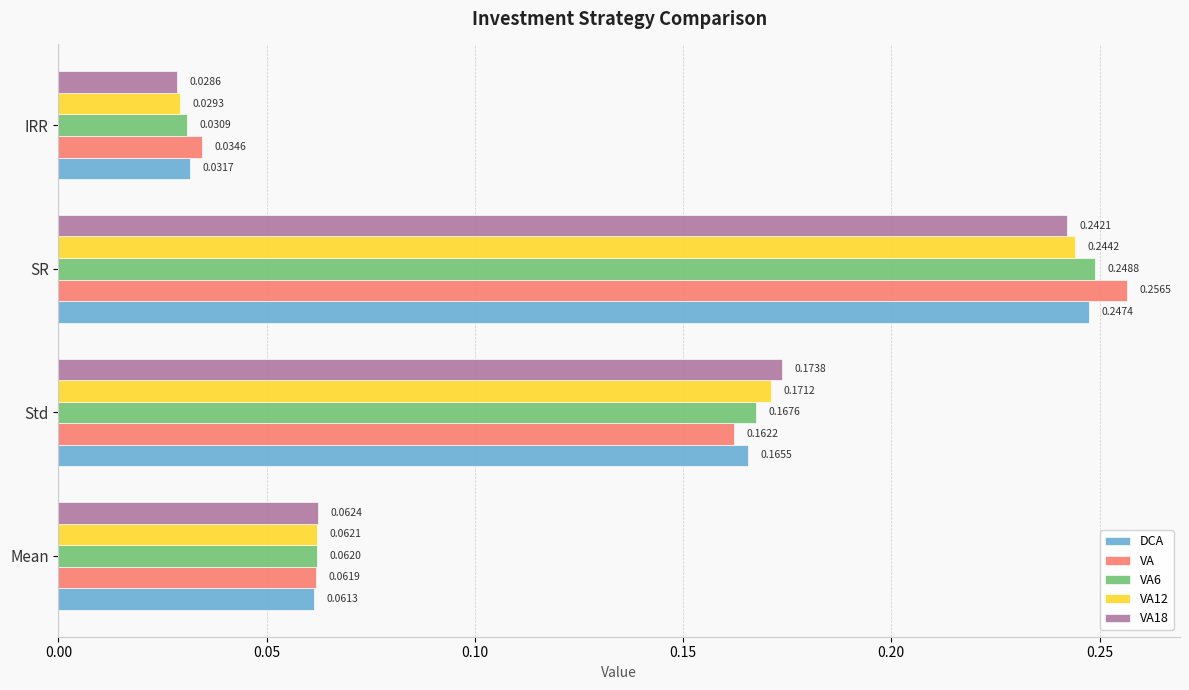

Which series changed the most between Std and IRR?

VA18